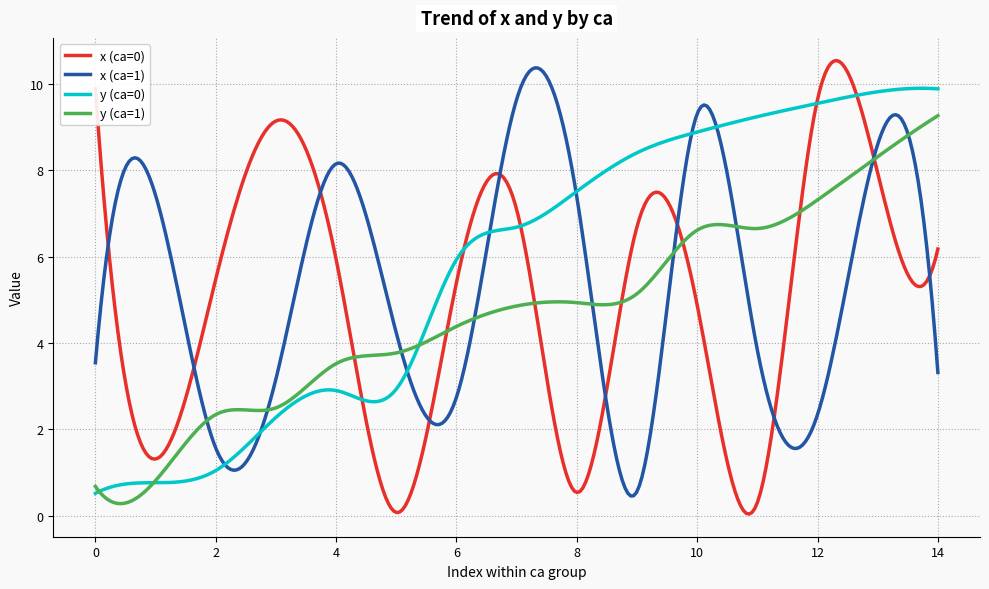

What is the highest value of the y (ca=1) series?

9.3